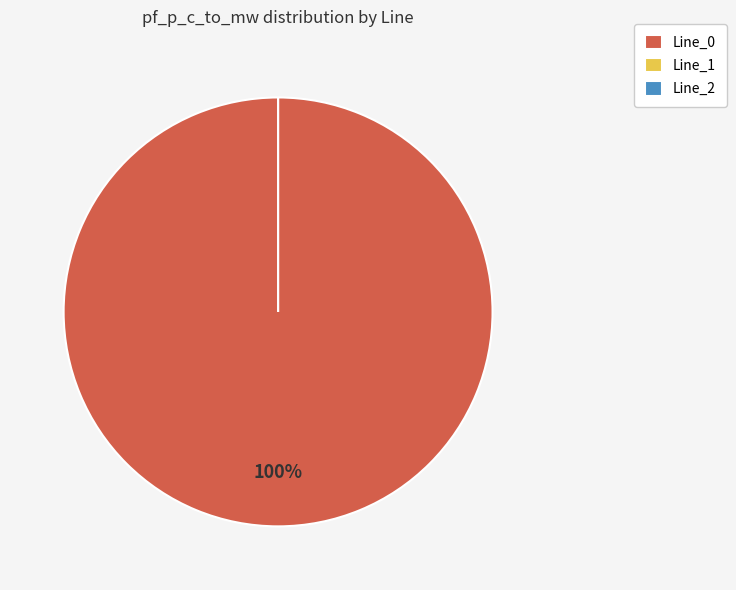

Is it true that Line_1 is 10% of the pie?

False